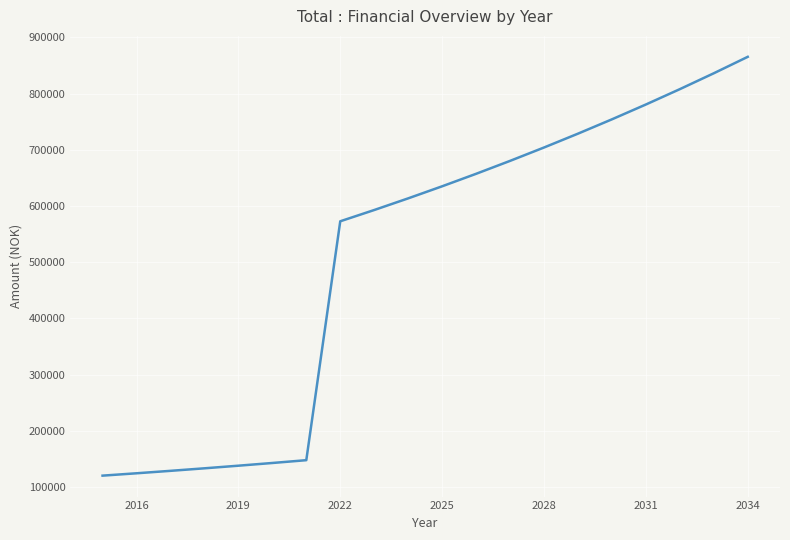

What is the smallest value displayed?

120000.0